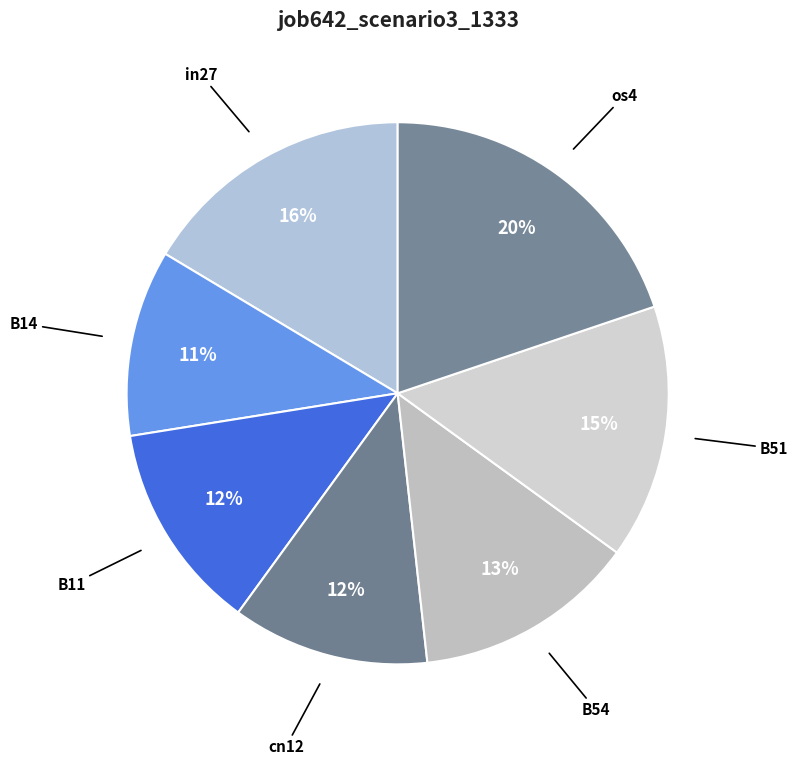

How many slices are in this pie chart?

7